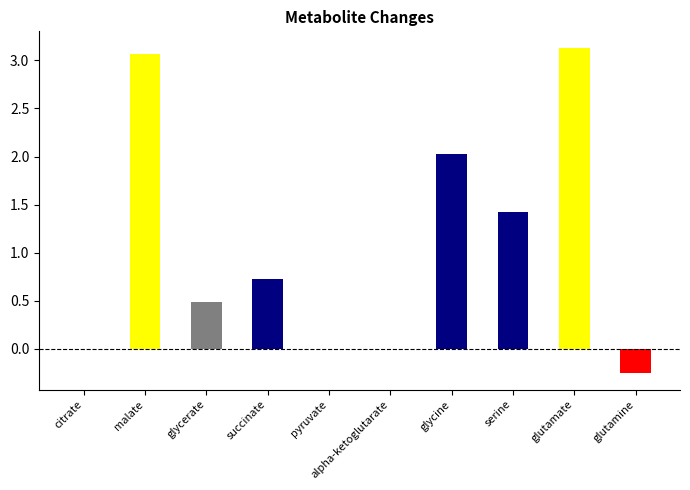

What is the sum of the values at glycerate and malate?

3.6